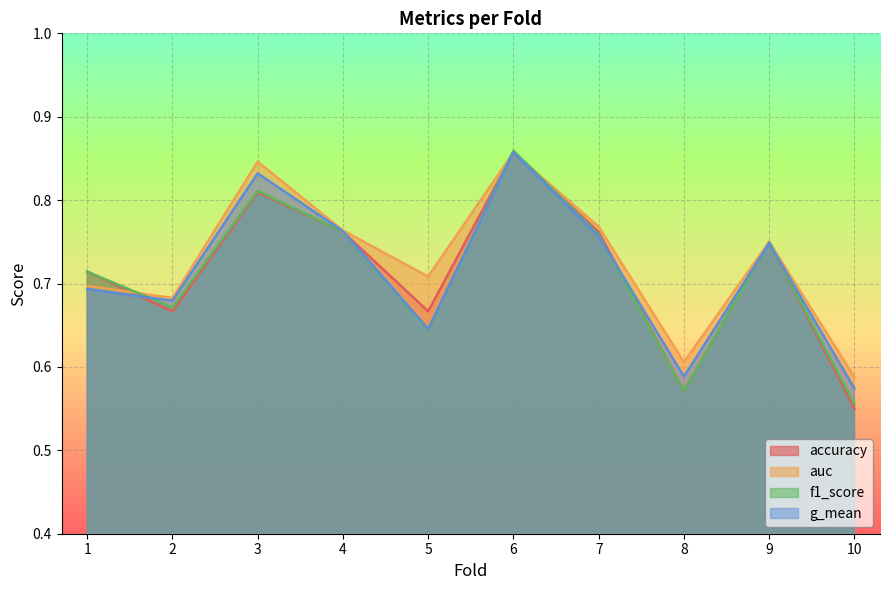

Reading left to right, extract all data points from this chart.

accuracy: 0.7	0.7	0.8	0.8	0.7	0.9	0.8	0.6	0.8	0.6
auc: 0.7	0.7	0.8	0.8	0.7	0.9	0.8	0.6	0.8	0.6
f1_score: 0.7	0.7	0.8	0.8	0.6	0.9	0.8	0.6	0.7	0.6
g_mean: 0.7	0.7	0.8	0.8	0.6	0.9	0.8	0.6	0.7	0.6